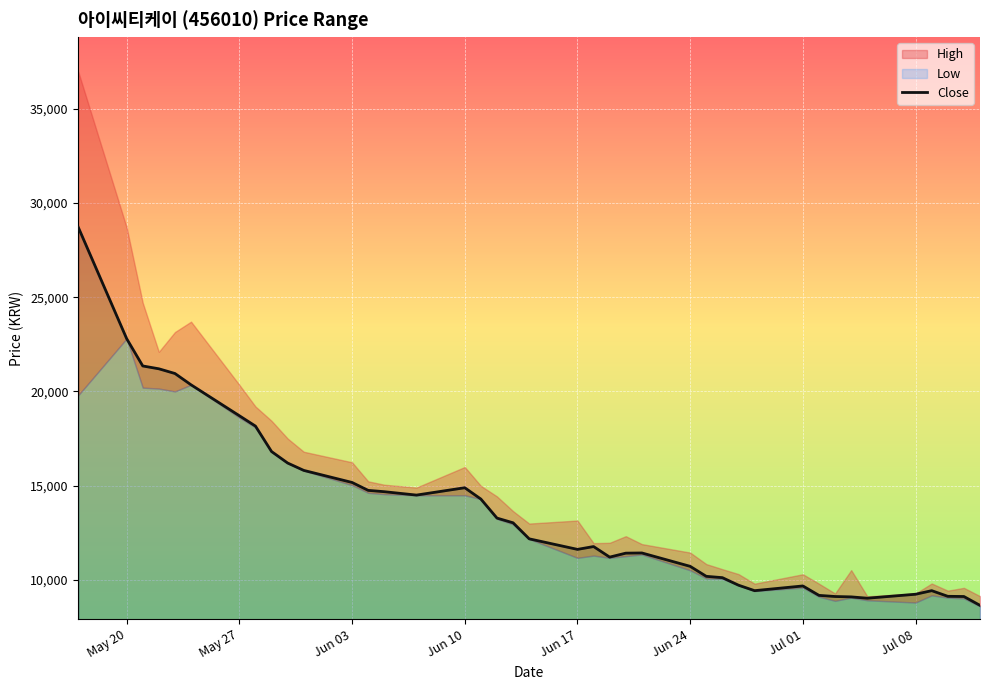

Count the number of values greater than 12180.

19